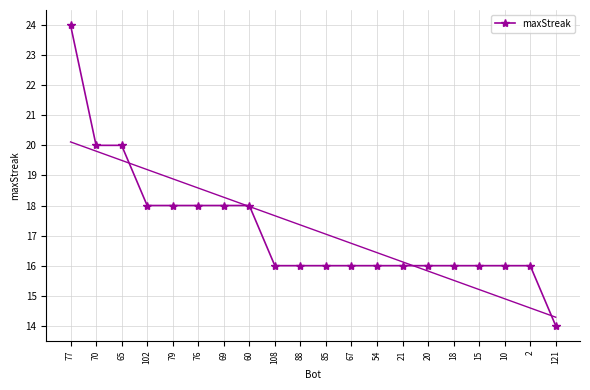

What is the greatest value displayed?

24